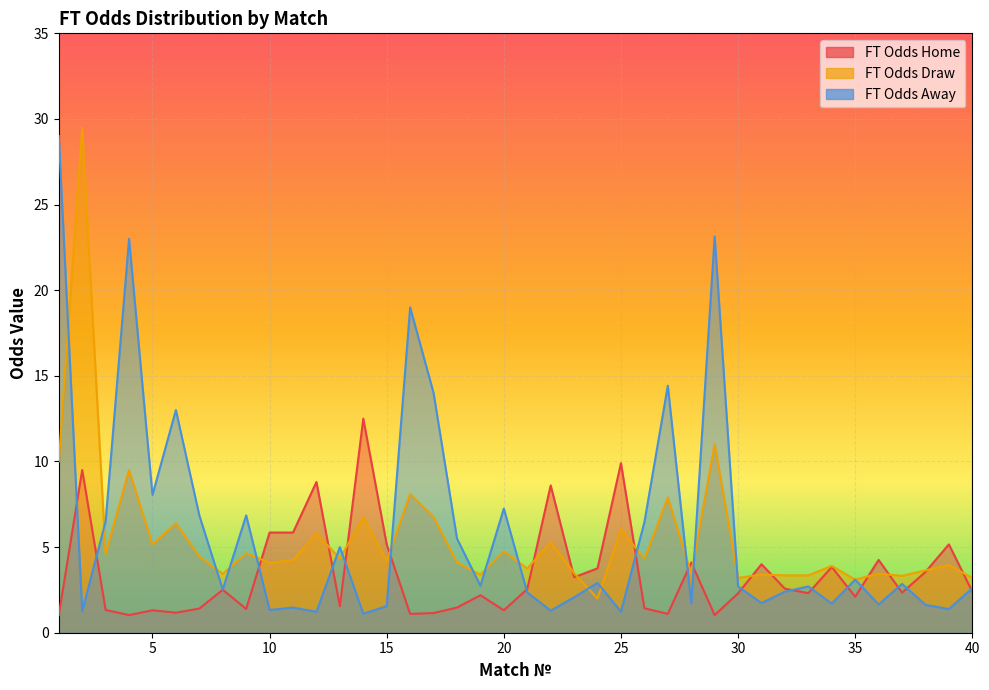

Which series has the largest total across all categories?

FT_Odds_A